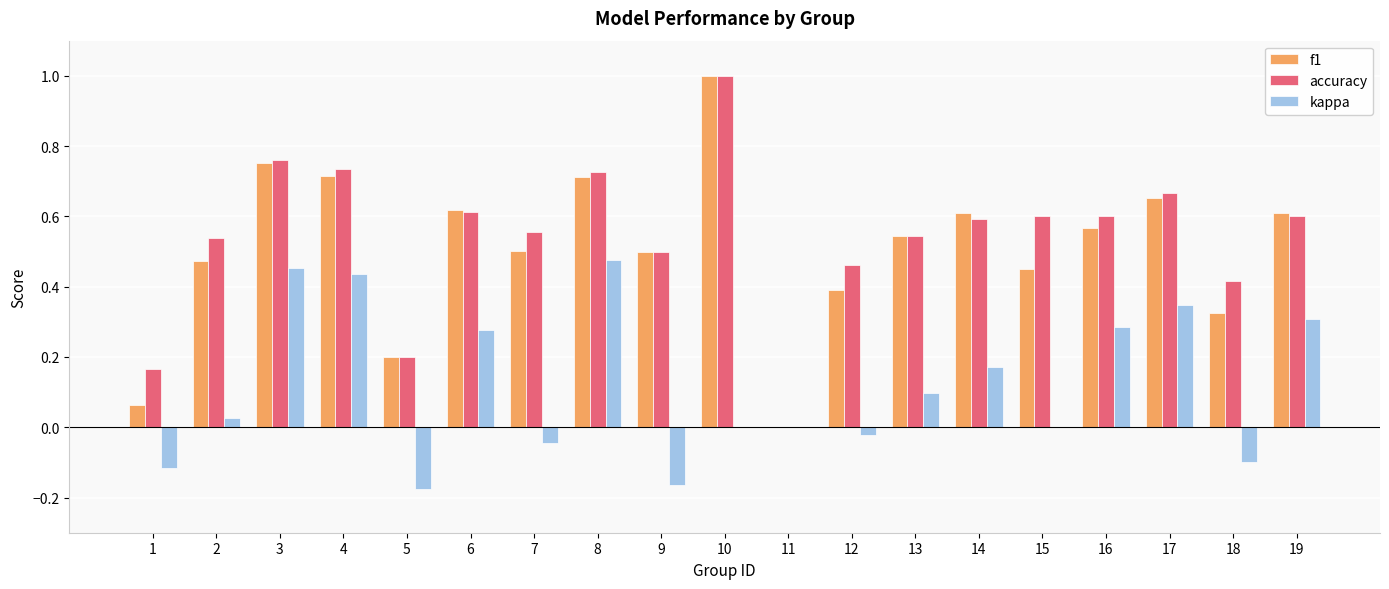

What are all the series names shown in the legend?

f1, accuracy, kappa